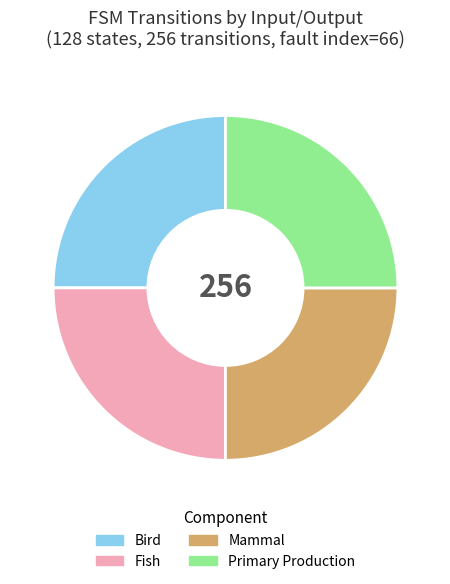

Does any single category account for the majority?

No